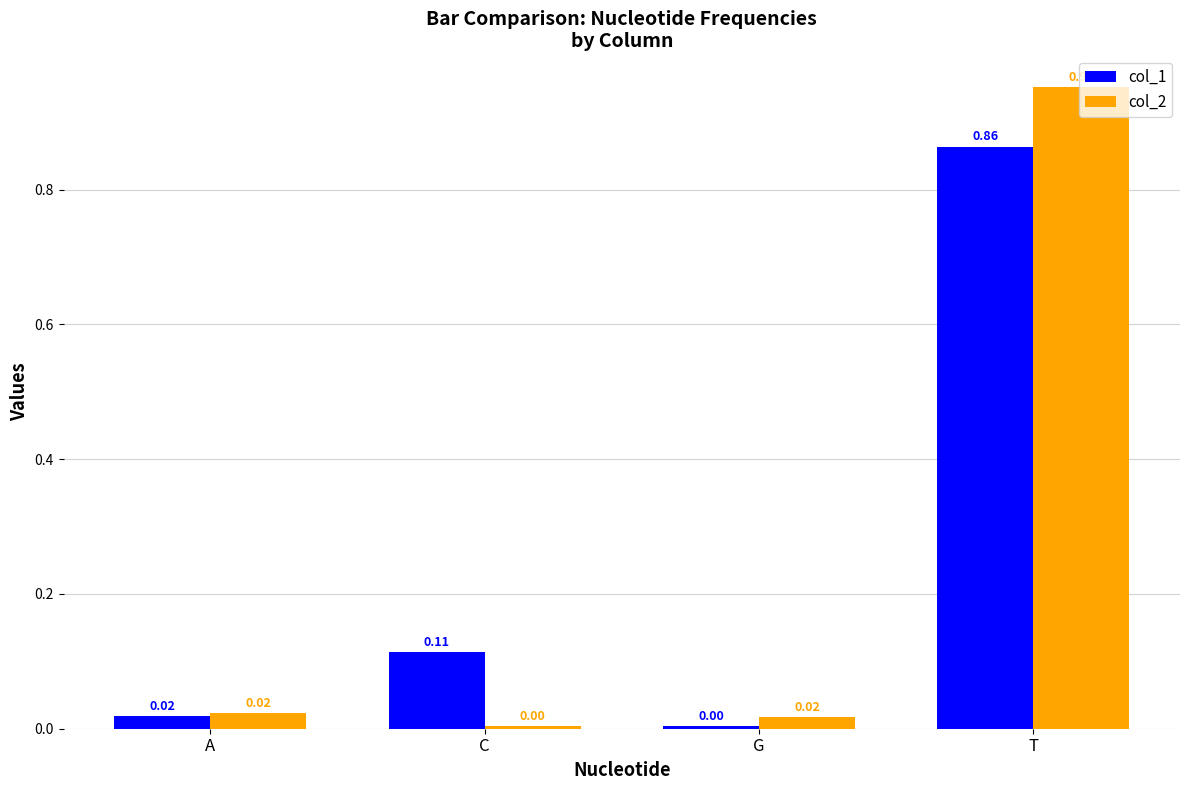

Between A and G, which series saw the biggest shift?

col_1